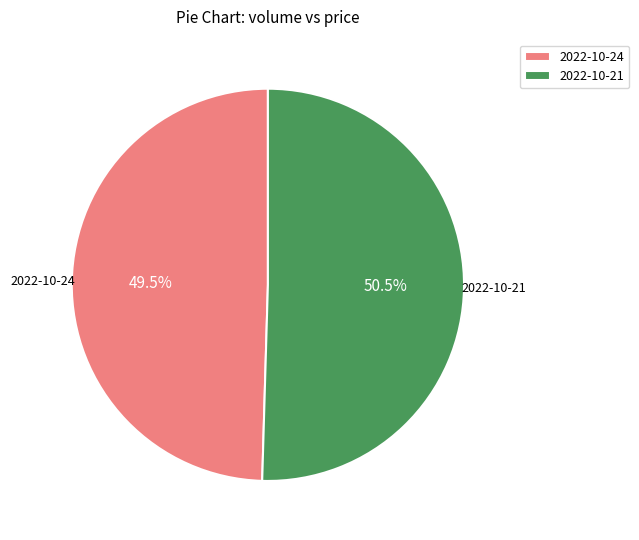

Do 2022-10-24 and 2022-10-21 together represent more than half of the pie?

Yes